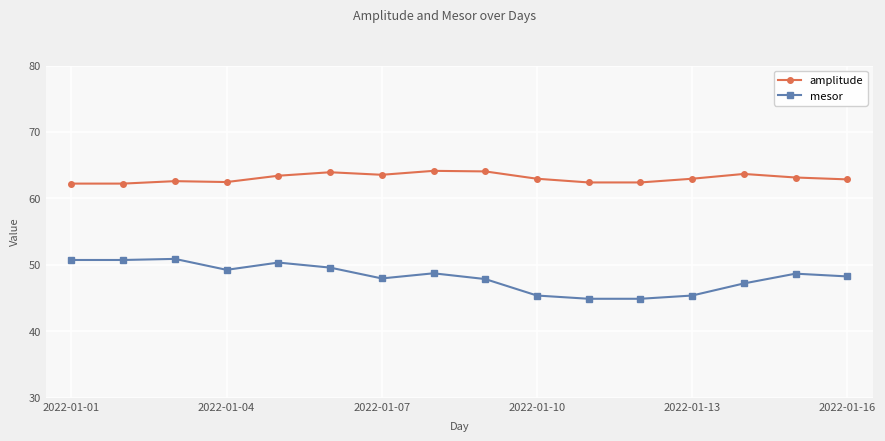

Which series has the widest spread of values?

mesor